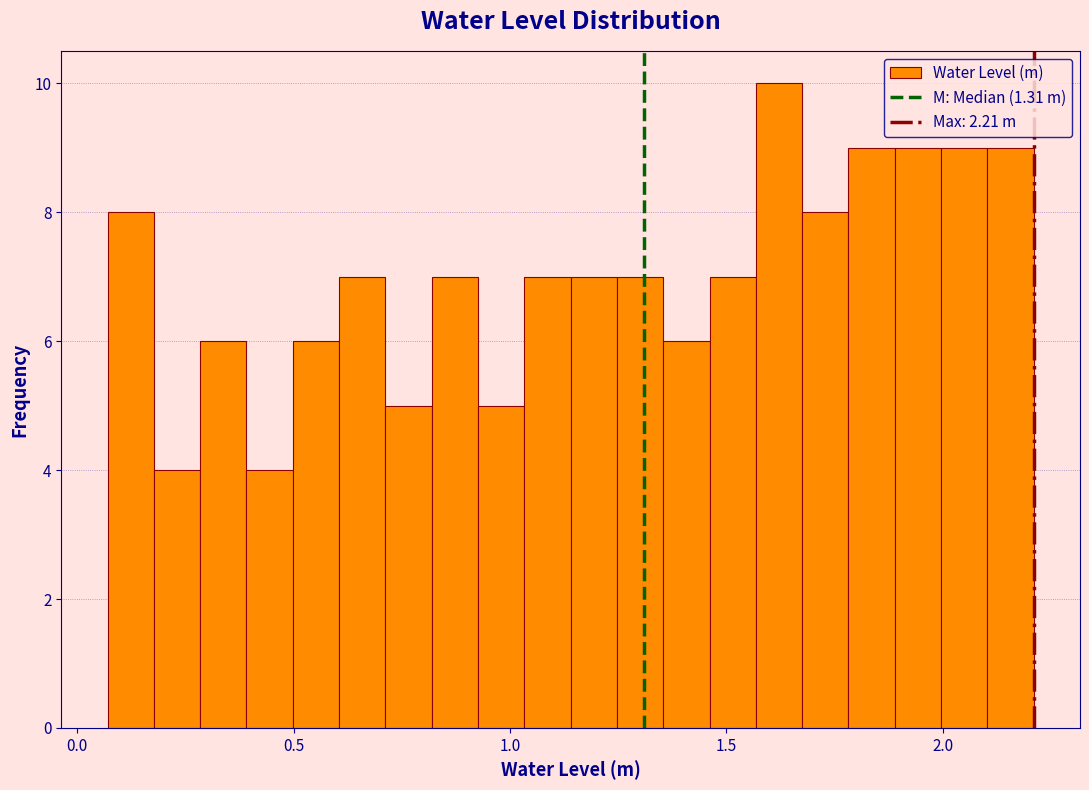

Around what value on the x-axis is the tallest bar? Give the approximate position of its centre, as read against the axis.

1.60